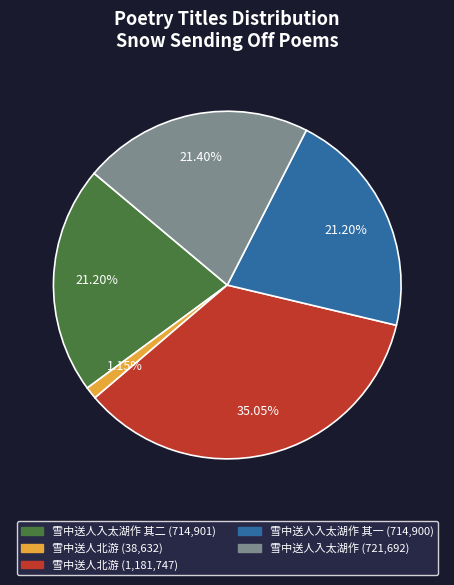

Count the number of slices in the pie.

5